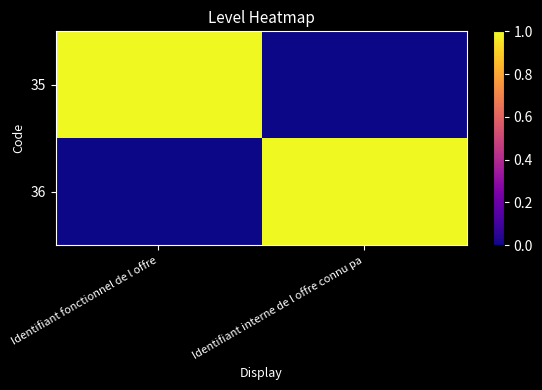

Which series has the largest total across all categories?

35